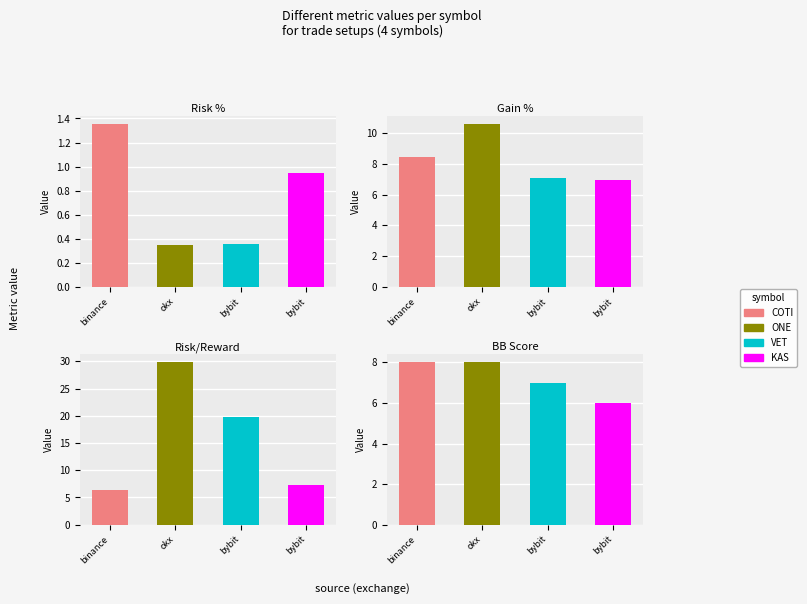

How many distinct data groups are displayed?

4